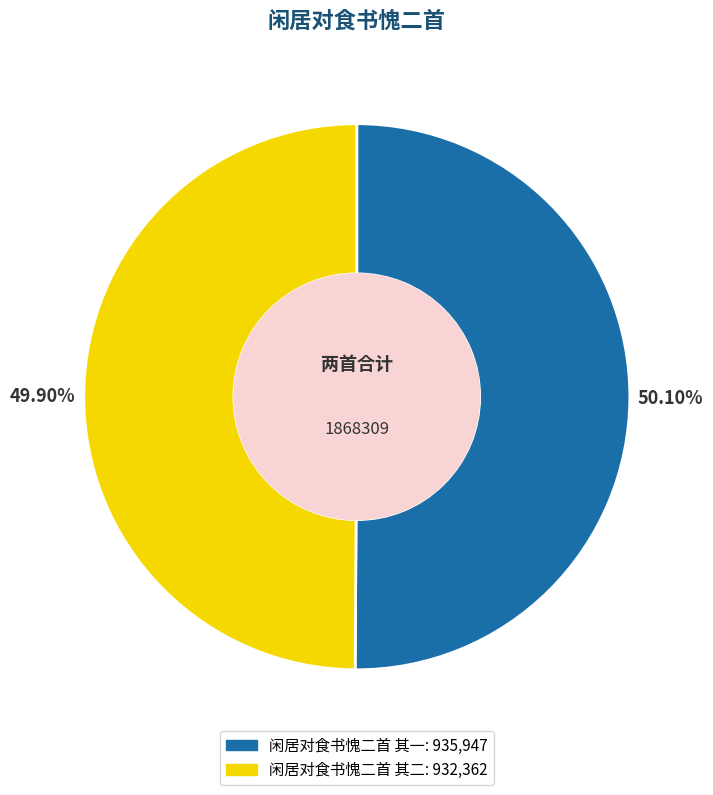

Approximately how many times larger is the value at 闲居对食书愧二首 其一: 935,947 compared to 闲居对食书愧二首 其二: 932,362?

1.0